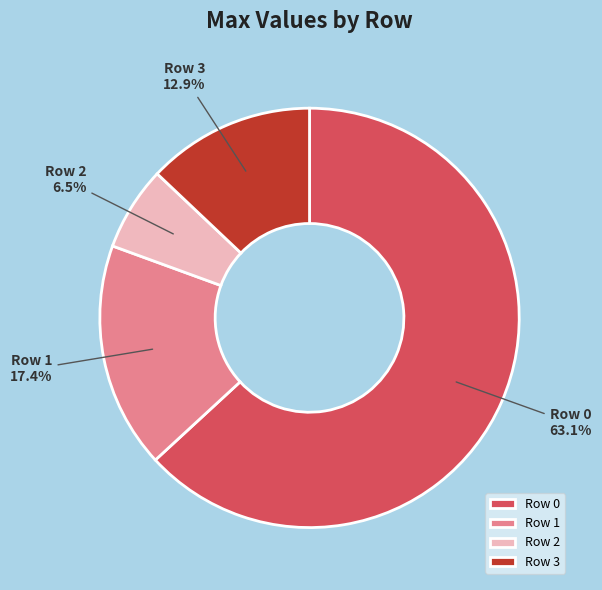

Which category has the smallest portion of the pie?

Row 2